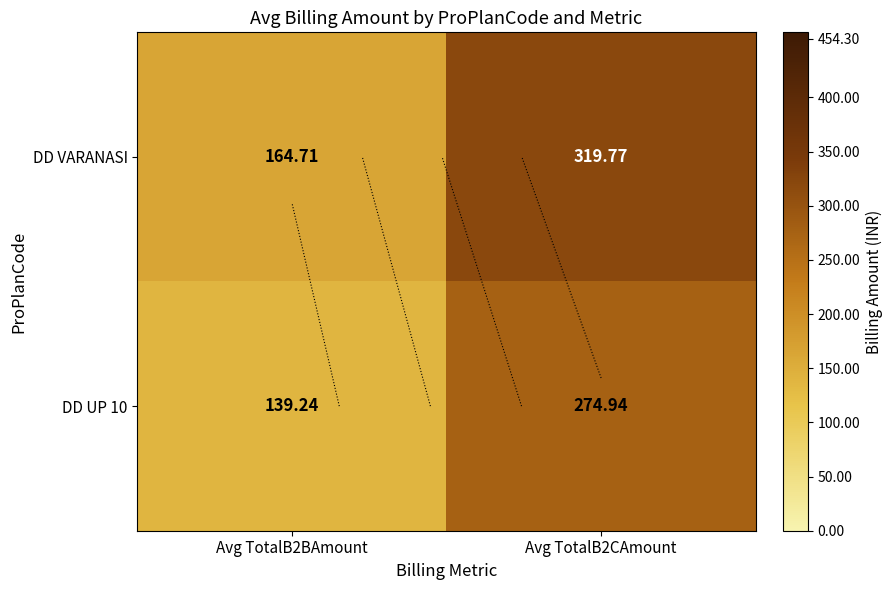

What is the minimum value shown in the chart?

139.2